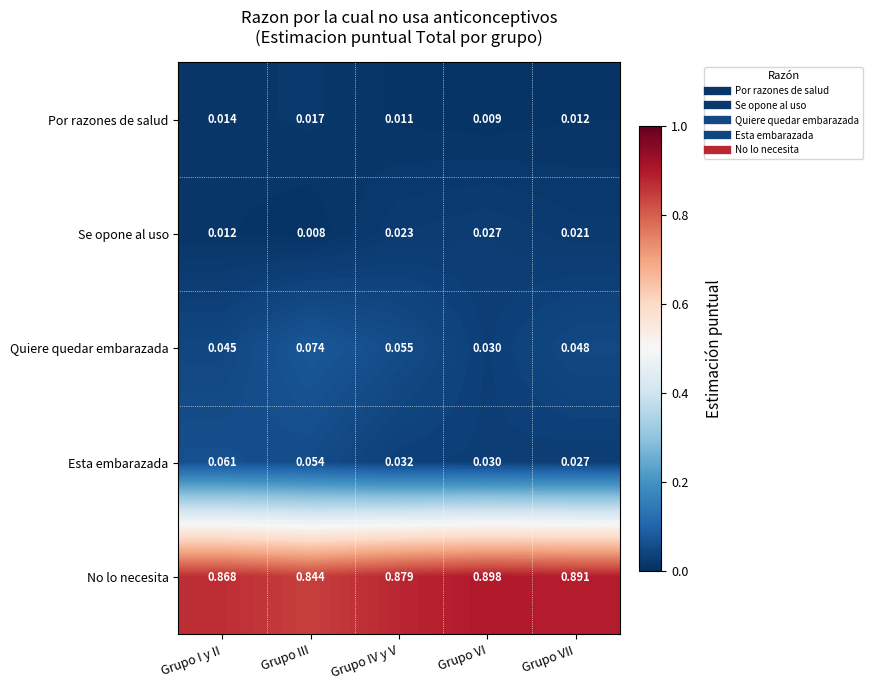

Which series has the widest spread of values?

No lo necesita